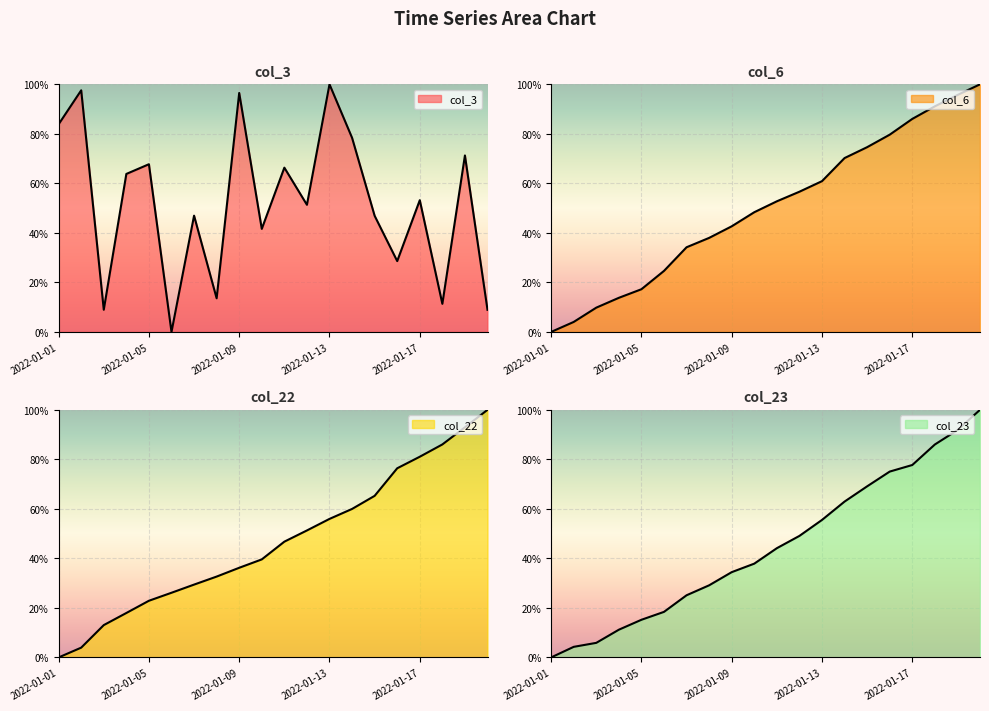

At which label is col_3 closest to 50?

2022-01-12